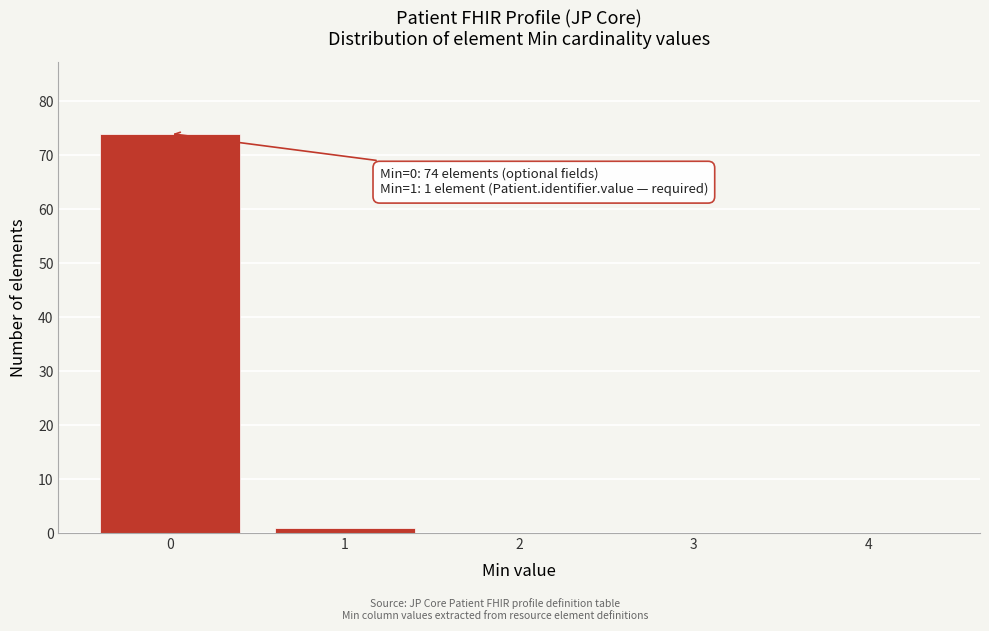

Over which range of the x-axis is the bar tallest?

-0.5 to 0.5